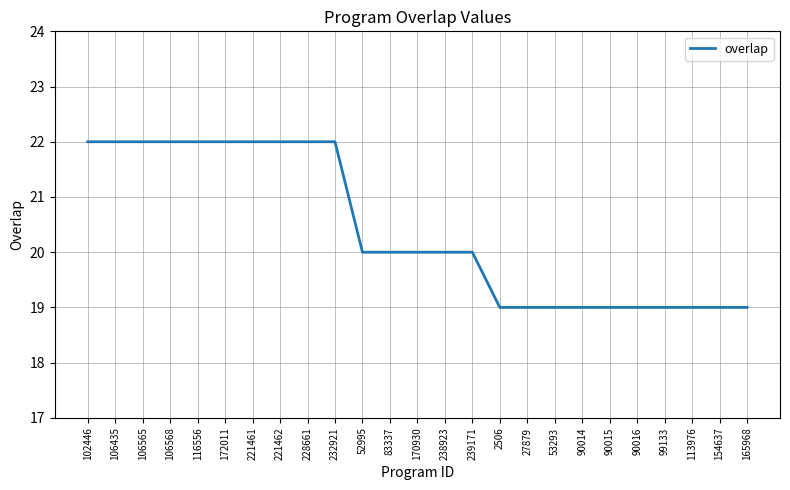

What is the greatest value displayed?

22